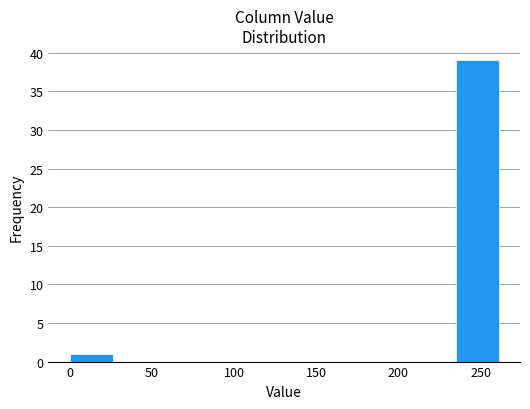

Over which range of the x-axis is the bar tallest?

235 to 260